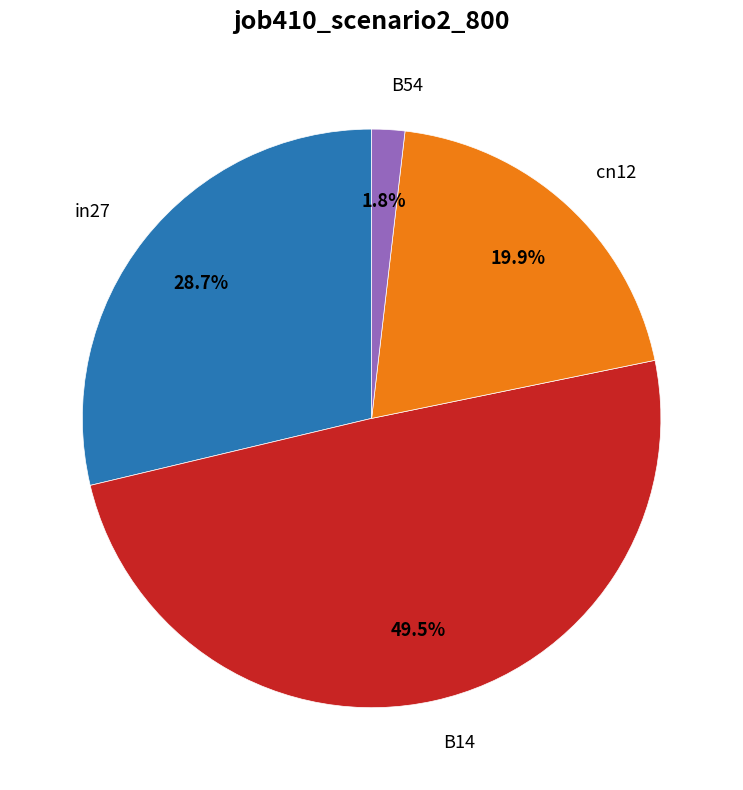

Does any single category account for the majority?

No